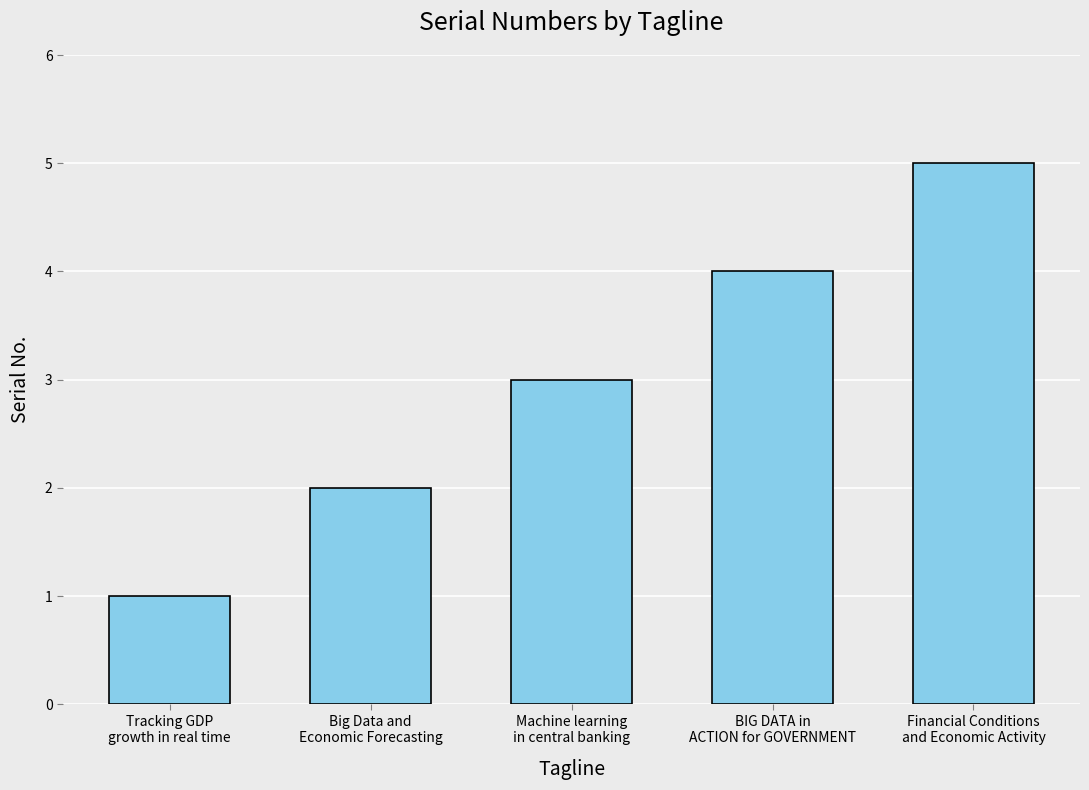

Reading right to left, transcribe all the data shown in this chart.

5	4	3	2	1